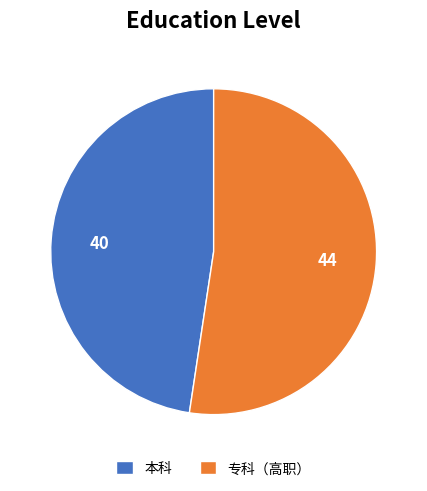

Is the sum of 专科（高职） and 本科 greater than half?

Yes